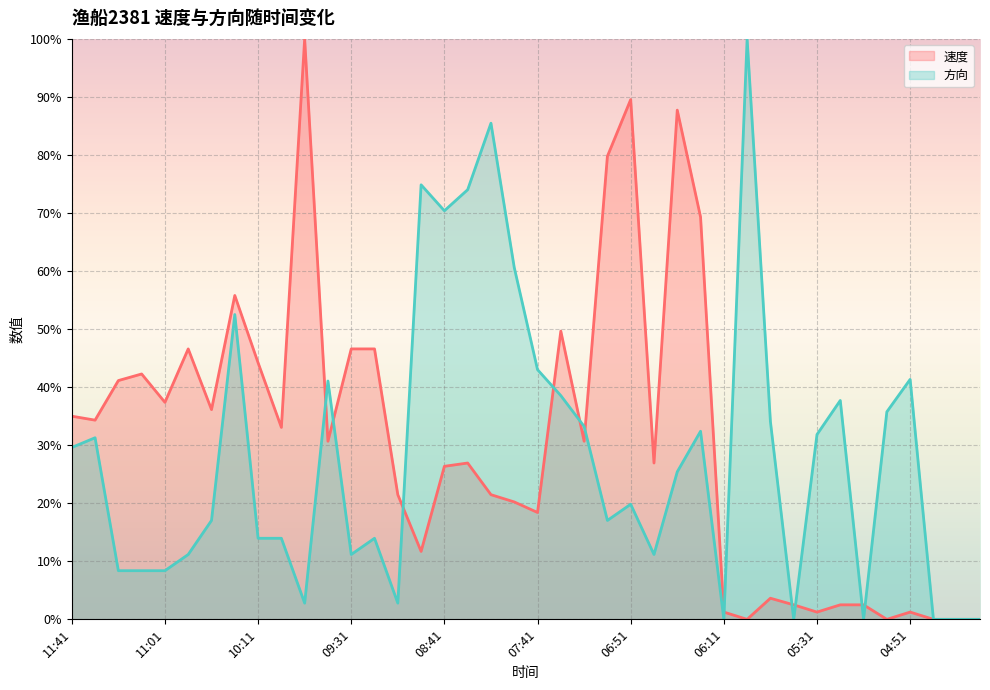

At 11:21, list the series in order from largest to smallest.

速度, 方向